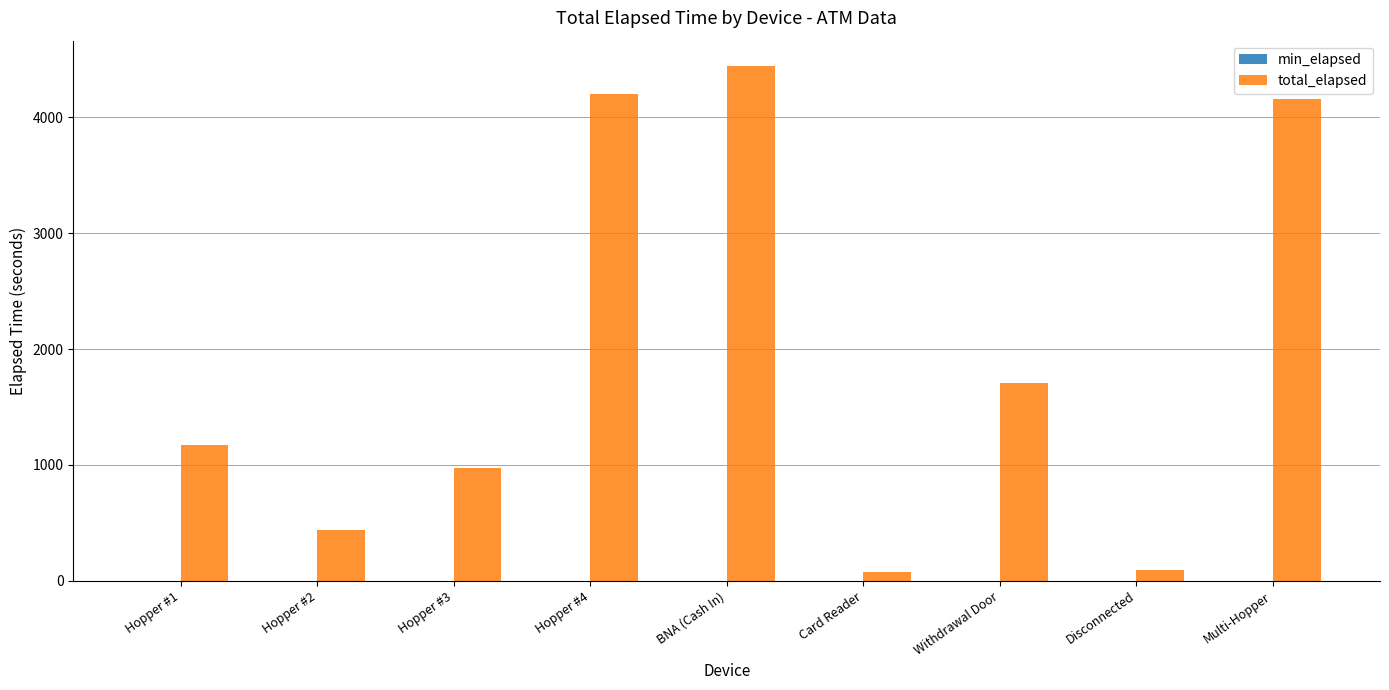

What is the change in value from Hopper #1 to Hopper #3?

-195